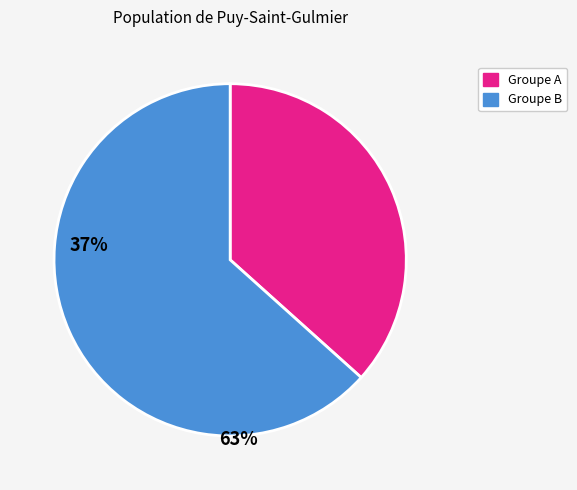

Which slice is the smallest?

Groupe A